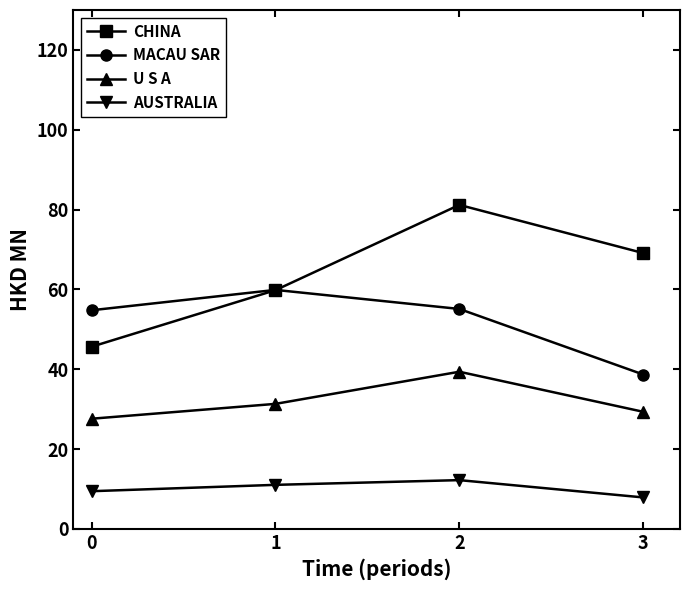

Does the chart display data point markers on the line(s)?

Yes